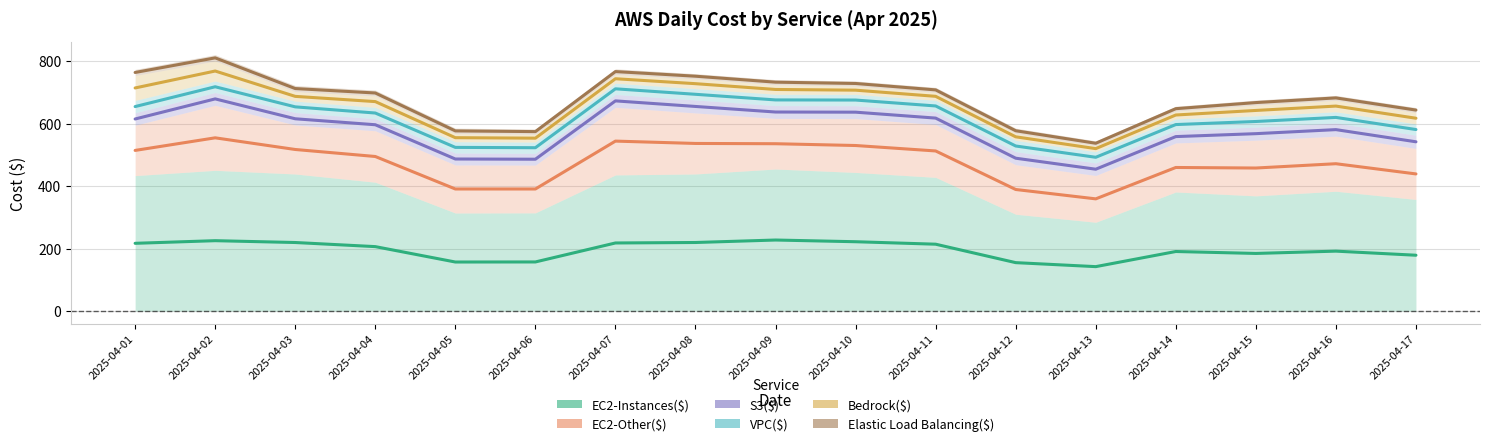

At how many categories does at least one series exceed 734?

4